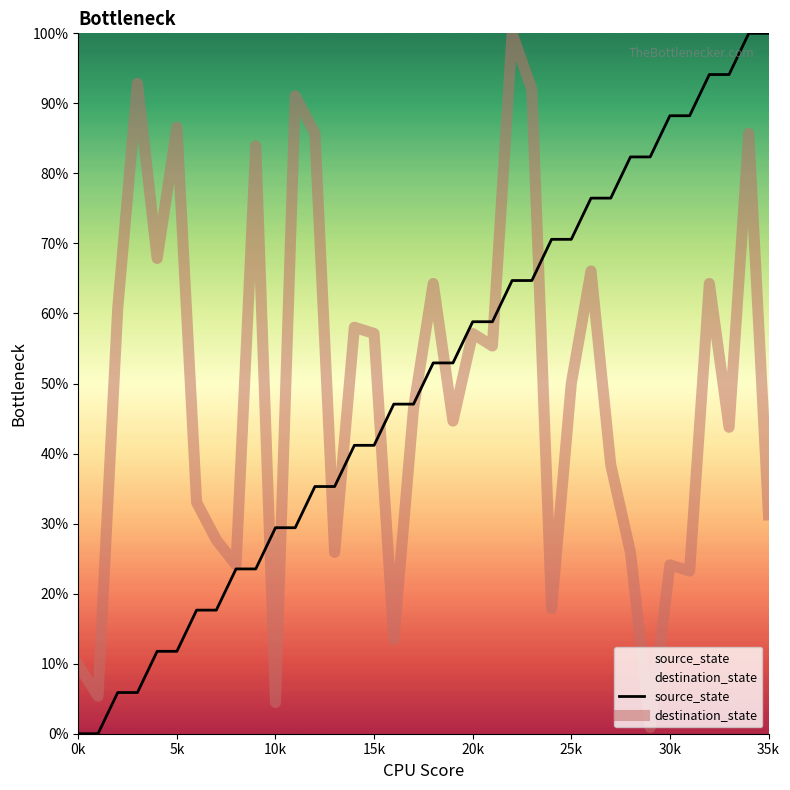

Is this an area chart (filled region under the line)?

No